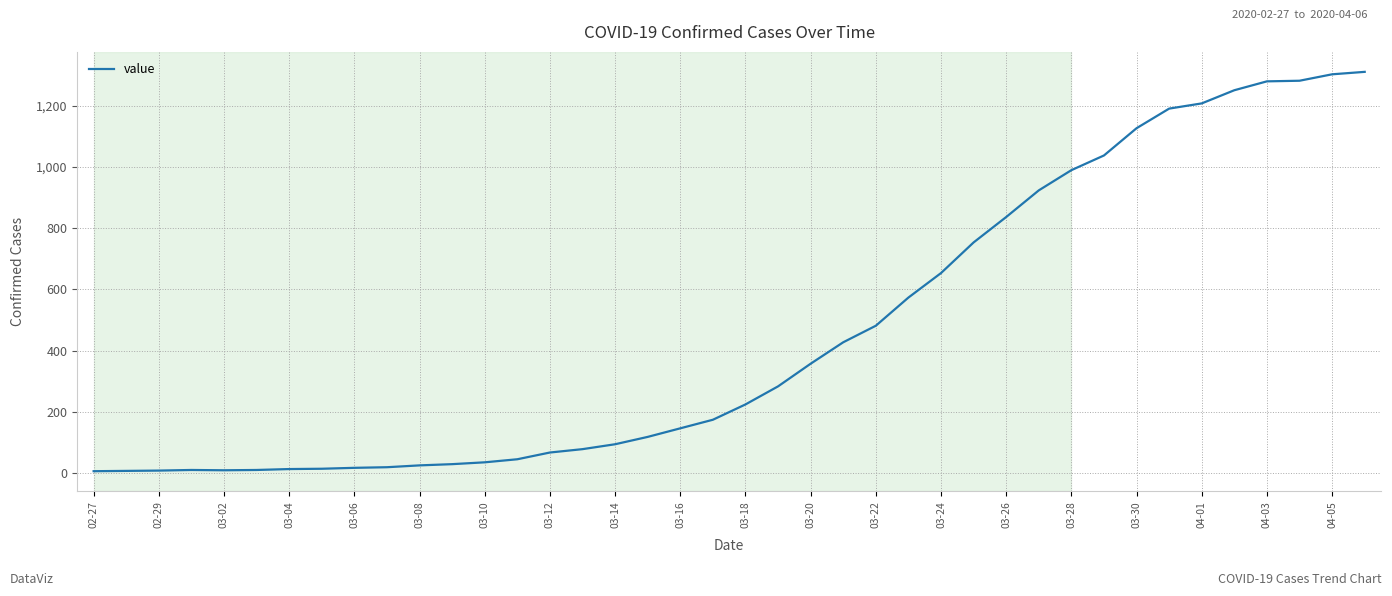

What is the difference between the maximum and minimum values?

1304